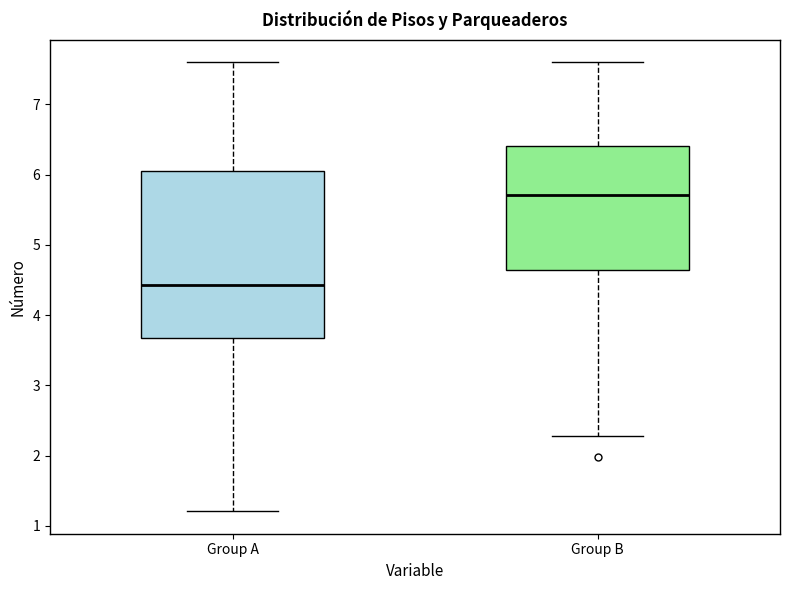

Where is the lower edge of the box for Group A on the y-axis? The values are not printed on the chart, so give them approximately, as read against the axis.

3.7